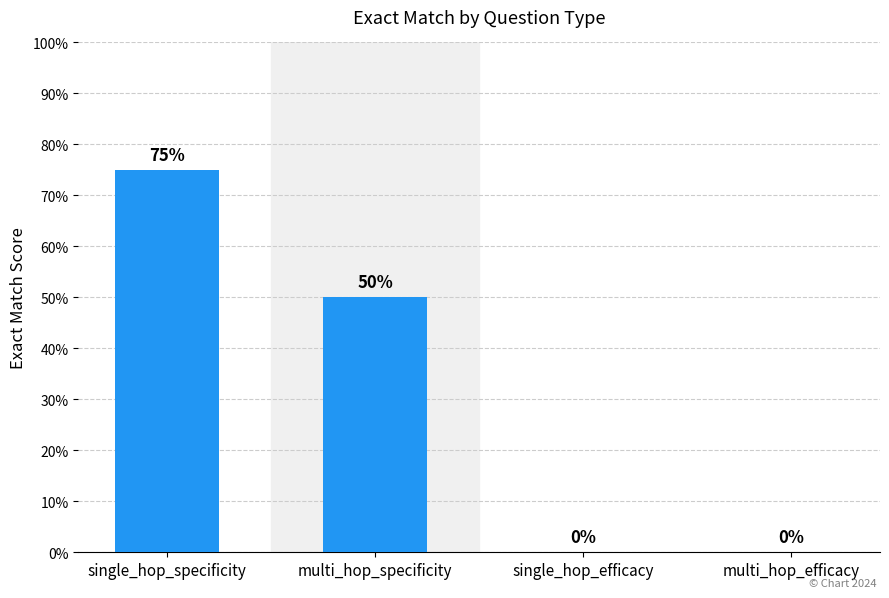

Rank the categories by value from highest to lowest.

single_hop_specificity, multi_hop_specificity, single_hop_efficacy, multi_hop_efficacy